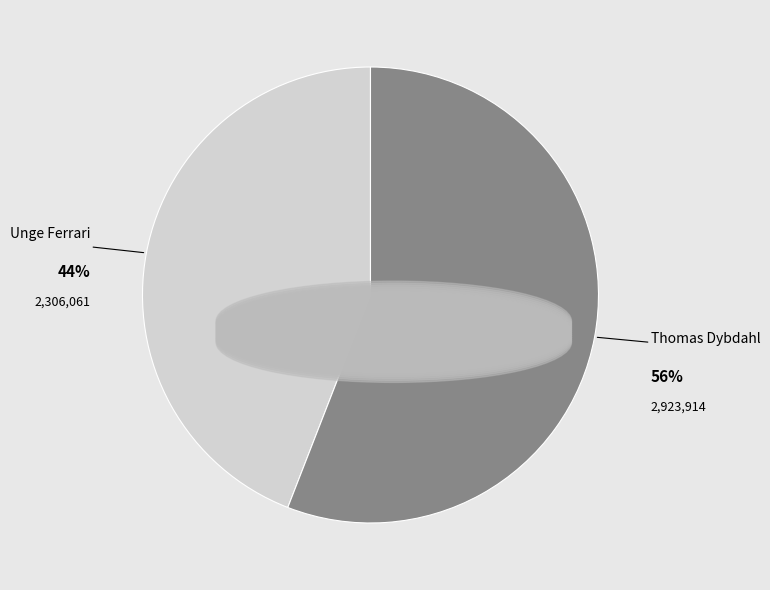

Does Thomas Dybdahl account for over 50% of the chart?

Yes